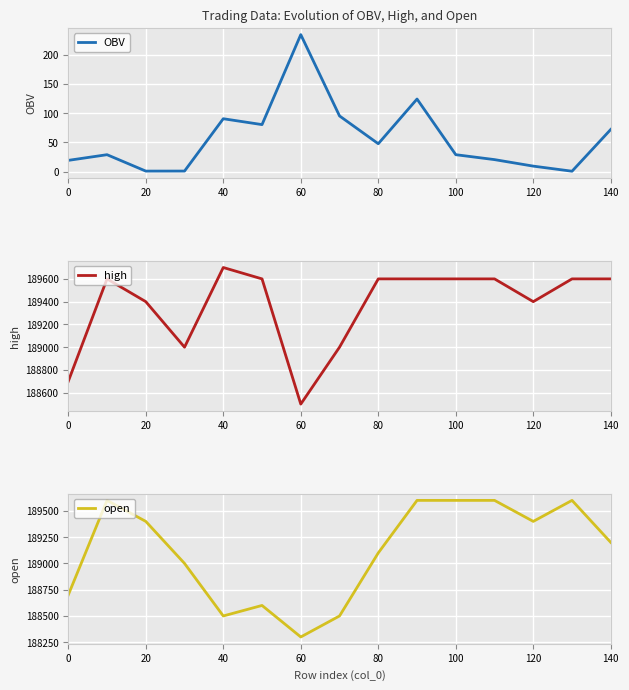

True or false: OBV has more than 0 interior local peaks.

True